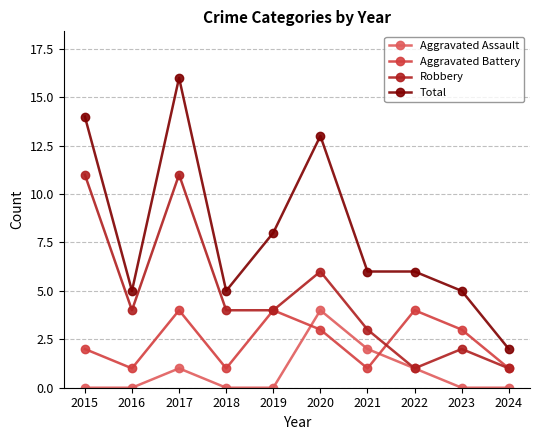

What is the value of the Robbery point at the 2nd from the left?

4